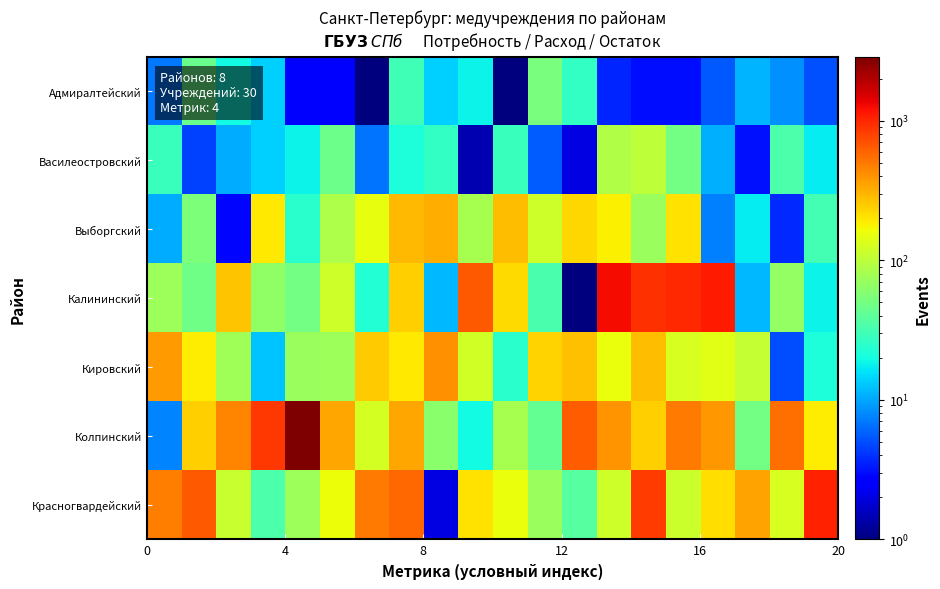

Which series has the widest spread of values?

Колпинский